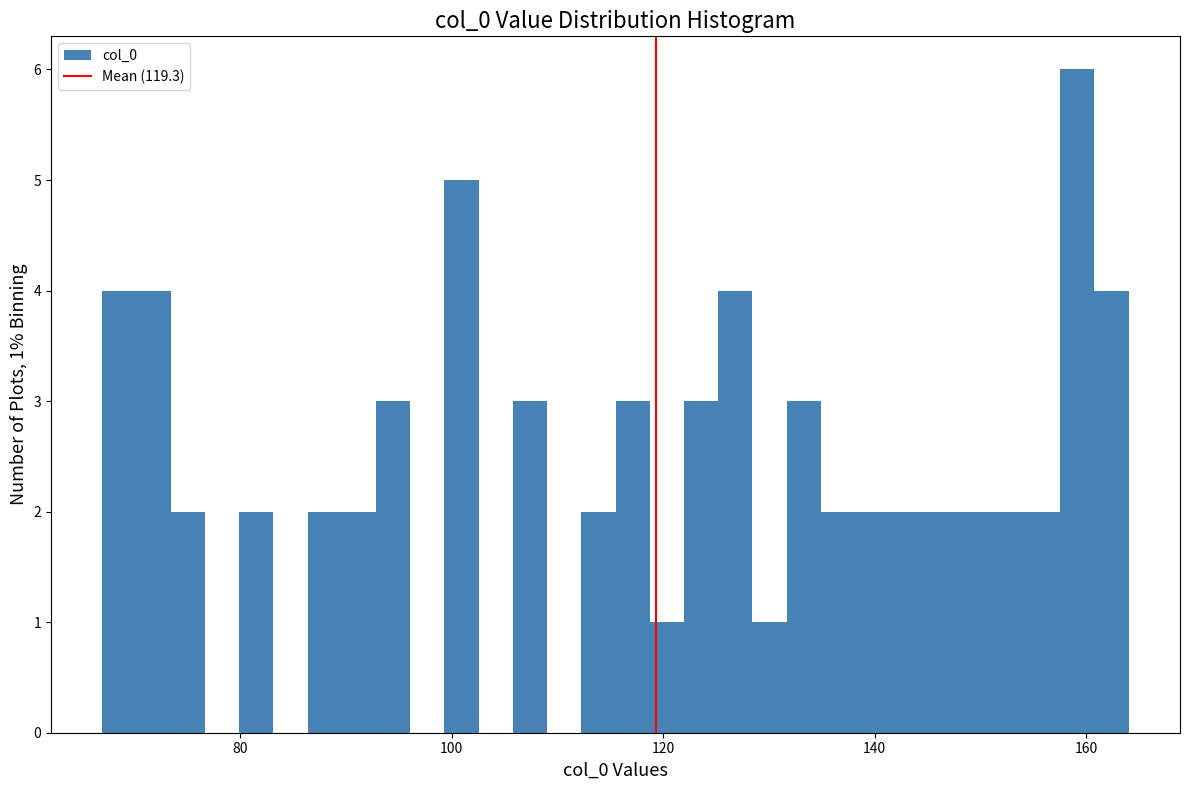

Read against the x-axis, roughly where is the centre of the tallest bar?

160